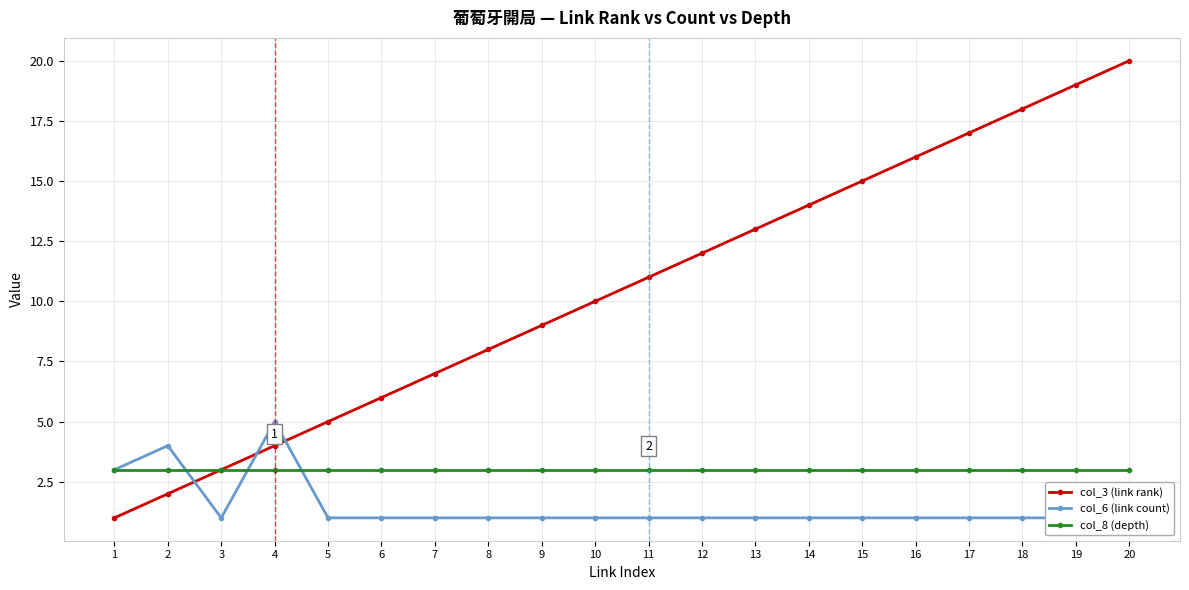

At which category does the chart reach its minimum across all series?

1